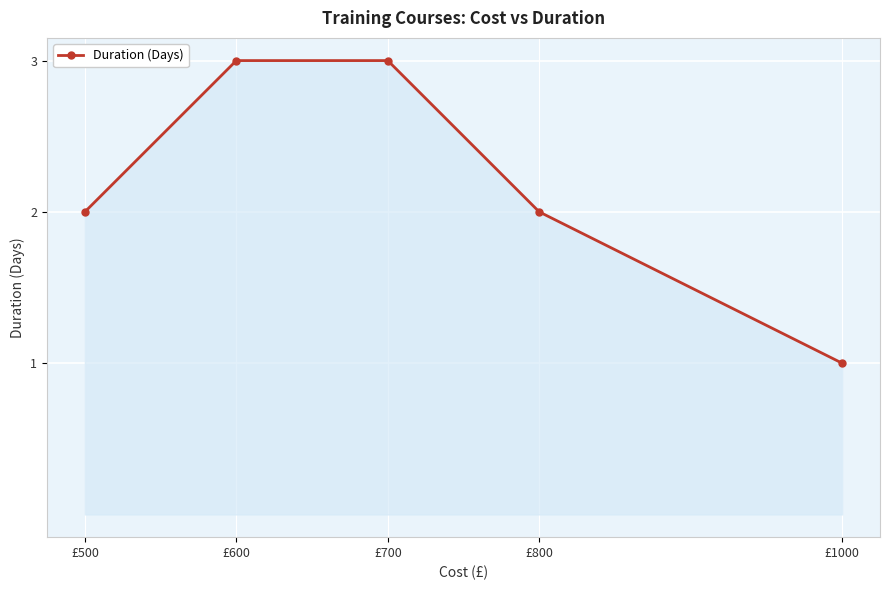

Between £700 and £800, which is larger?

£700